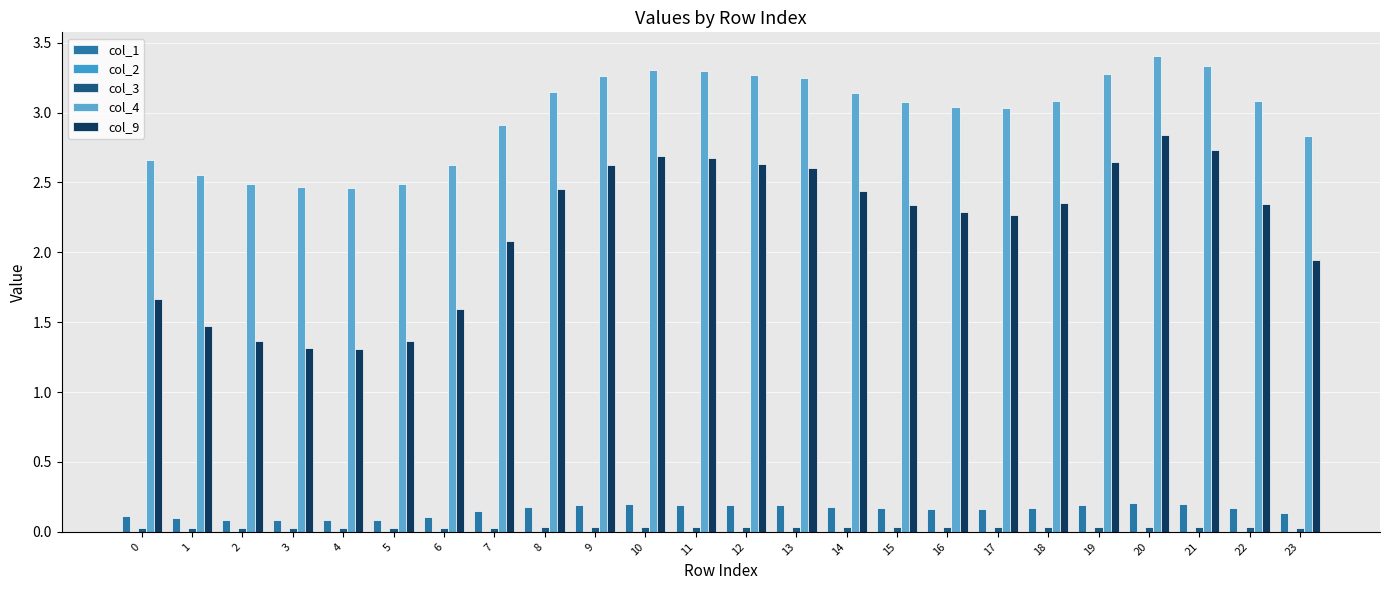

Reading left to right, what are all the values shown in this chart?

col_1: 0.1	0.1	0.1	0.1	0.1	0.1	0.1	0.1	0.2	0.2	0.2	0.2	0.2	0.2	0.2	0.2	0.2	0.2	0.2	0.2	0.2	0.2	0.2	0.1
col_2: 0.0	0.0	0.0	0.0	0.0	0.0	0.0	0.0	0.0	0.0	0.0	0.0	0.0	0.0	0.0	0.0	0.0	0.0	0.0	0.0	0.0	0.0	0.0	0.0
col_3: 0.0	0.0	0.0	0.0	0.0	0.0	0.0	0.0	0.0	0.0	0.0	0.0	0.0	0.0	0.0	0.0	0.0	0.0	0.0	0.0	0.0	0.0	0.0	0.0
col_4: 2.7	2.6	2.5	2.5	2.5	2.5	2.6	2.9	3.1	3.3	3.3	3.3	3.3	3.2	3.1	3.1	3.0	3.0	3.1	3.3	3.4	3.3	3.1	2.8
col_9: 1.7	1.5	1.4	1.3	1.3	1.4	1.6	2.1	2.5	2.6	2.7	2.7	2.6	2.6	2.4	2.3	2.3	2.3	2.4	2.6	2.8	2.7	2.3	1.9